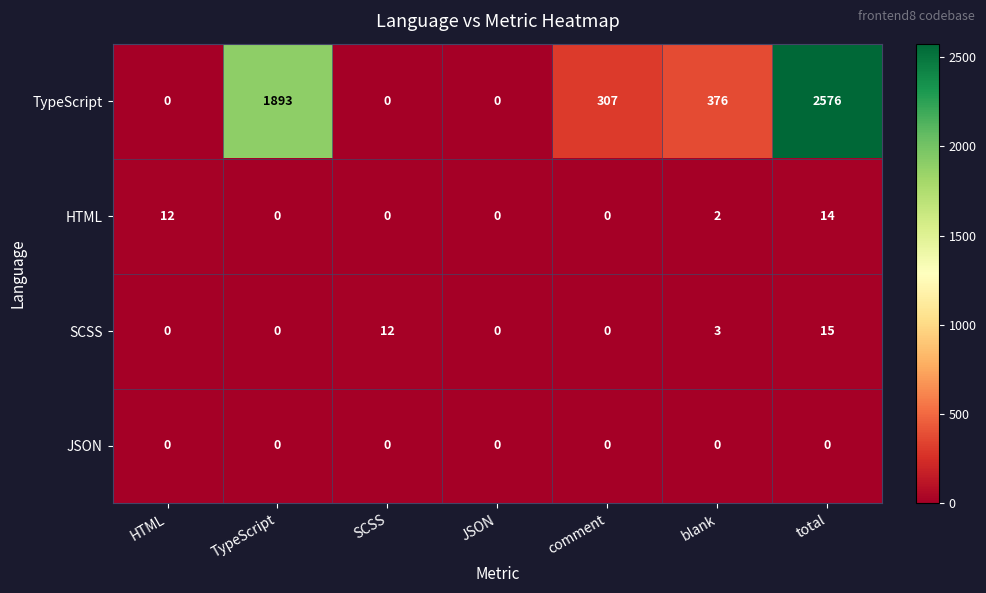

Where does the TypeScript series first go above 307?

TypeScript